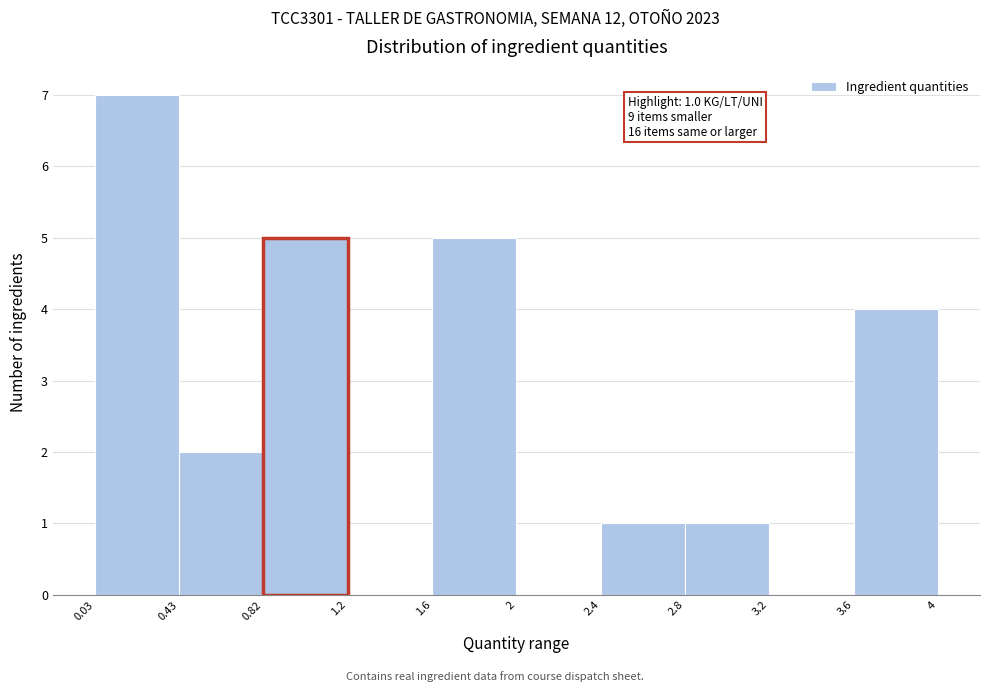

Over which range of the x-axis is the bar tallest?

0.03 to 0.43